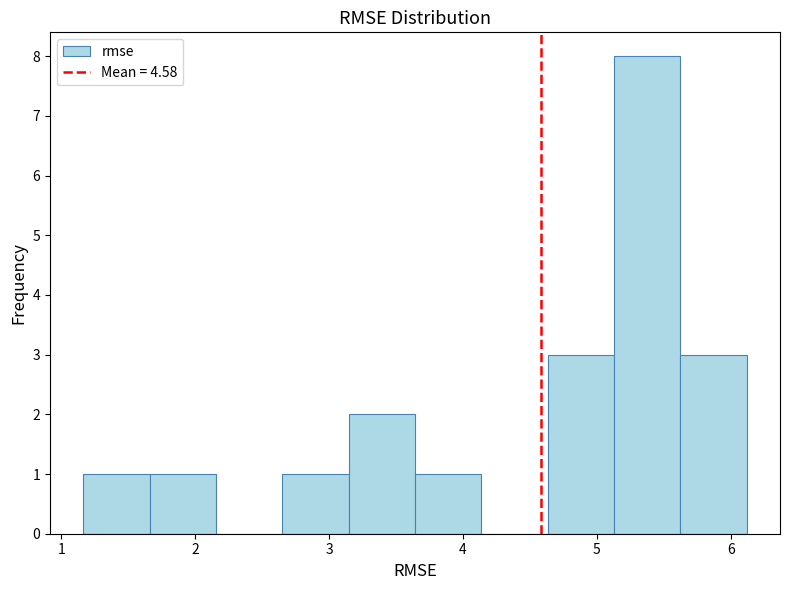

Reading left to right, list every bar in this chart as the range it spans on the x-axis followed by its height. Neither the bar edges nor the heights are printed on the chart, so give them approximately, as read against the axes.

1.2 to 1.7: 1
1.7 to 2.2: 1
2.2 to 2.7: 0
2.7 to 3.1: 1
3.1 to 3.6: 2
3.6 to 4.1: 1
4.1 to 4.6: 0
4.6 to 5.1: 3
5.1 to 5.6: 8
5.6 to 6.1: 3